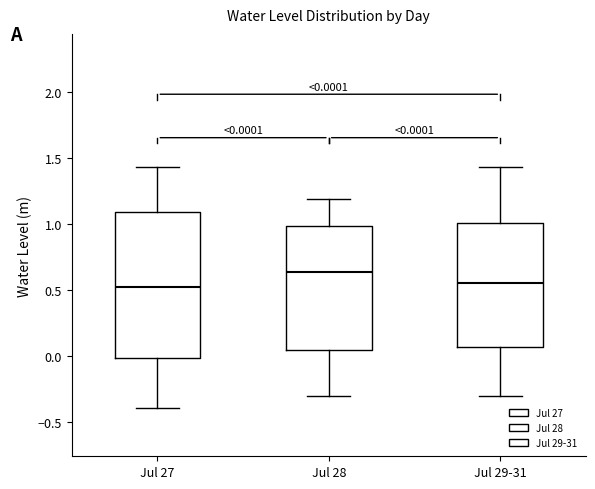

Comparing the boxes themselves (not the whiskers), which one is the tallest?

Jul 27